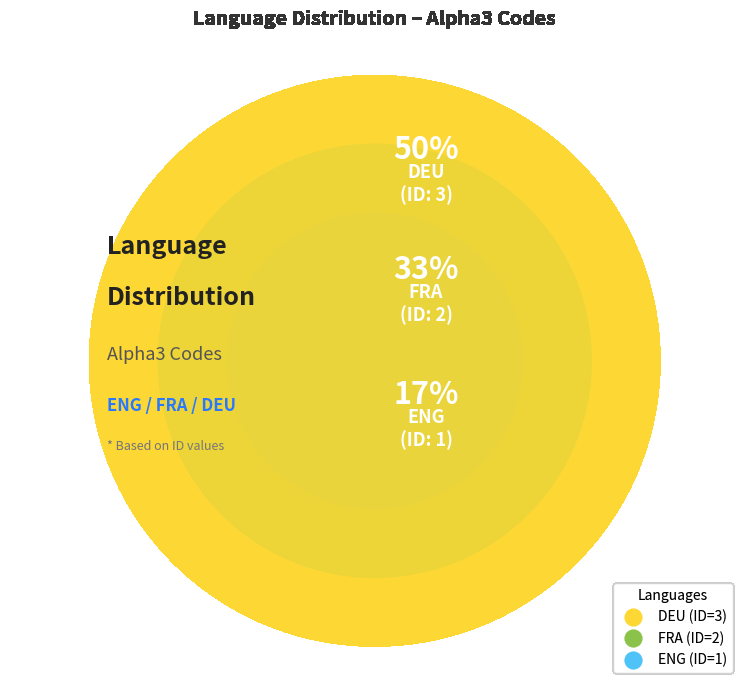

To the nearest percent, what is the combined percentage of ENG and FRA?

50%